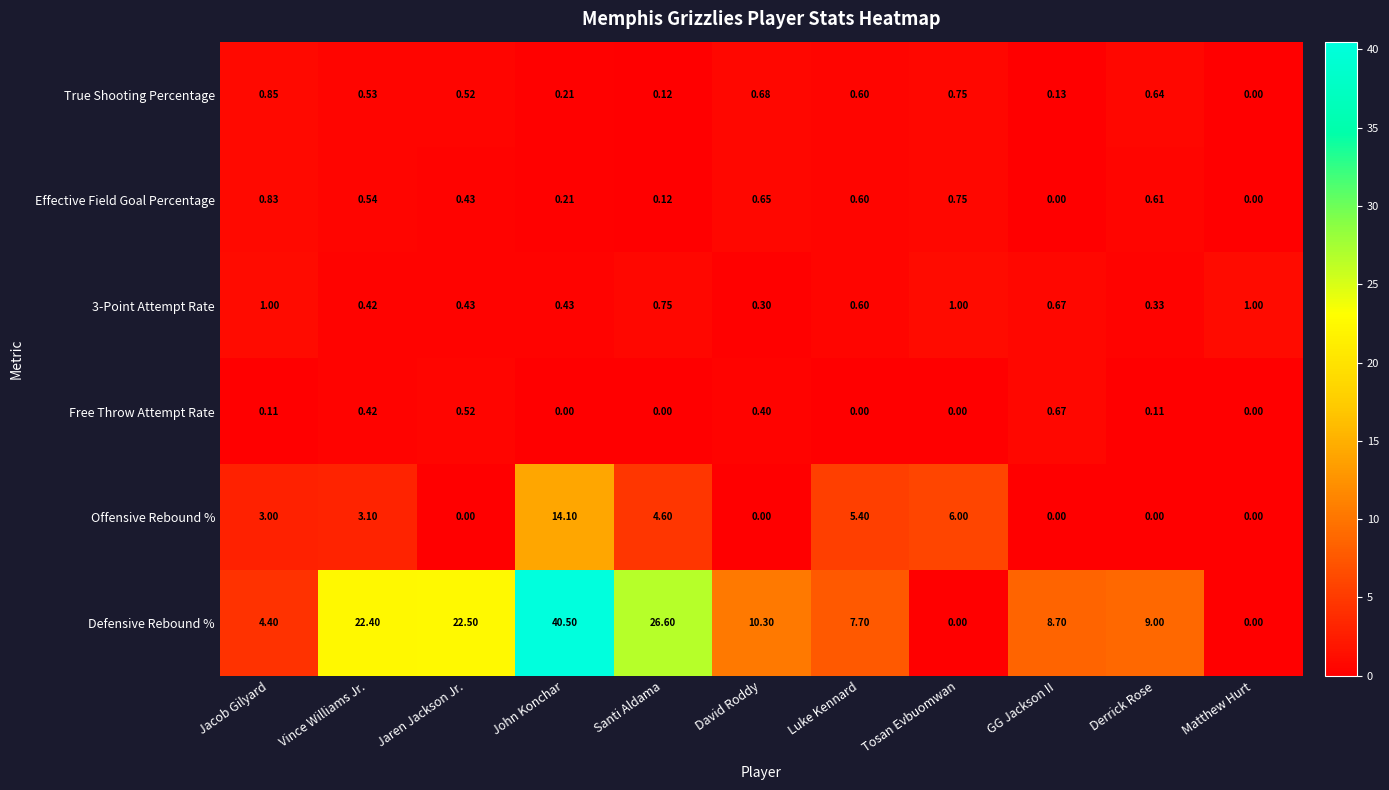

Which series has the largest total across all categories?

Defensive Rebound %